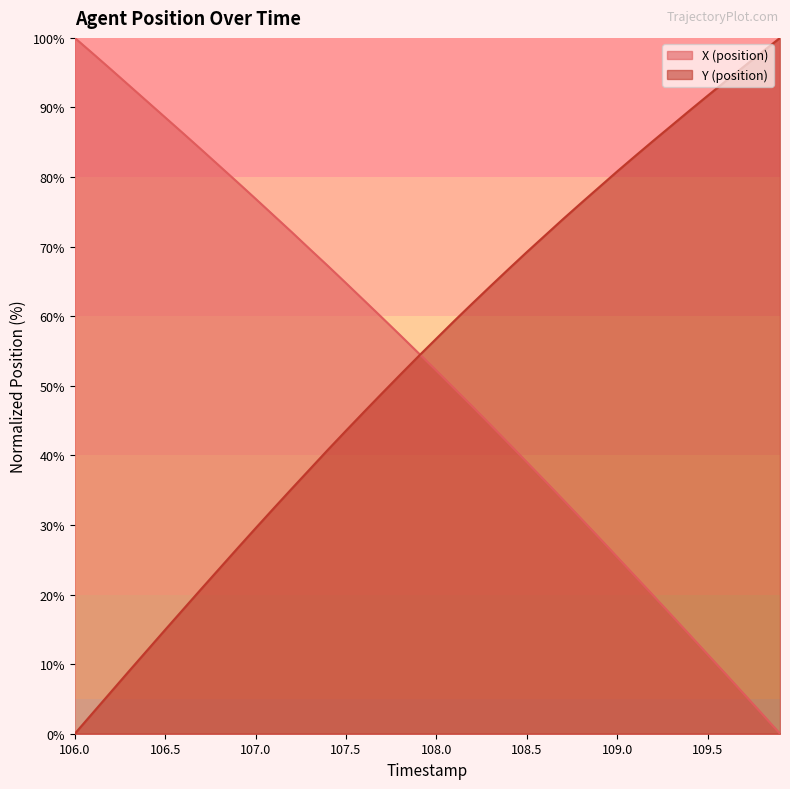

The X (position) series shows 147.9 at 106.5. True or false?

False